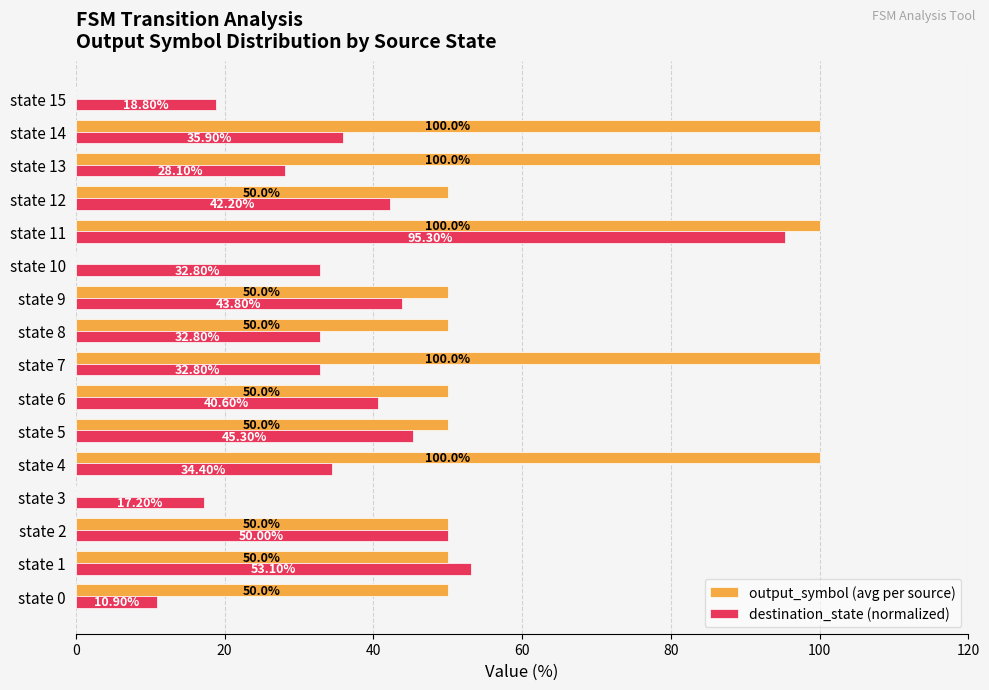

What is the sum of the destination_state (normalized) values at state 14 and state 6?

76.5